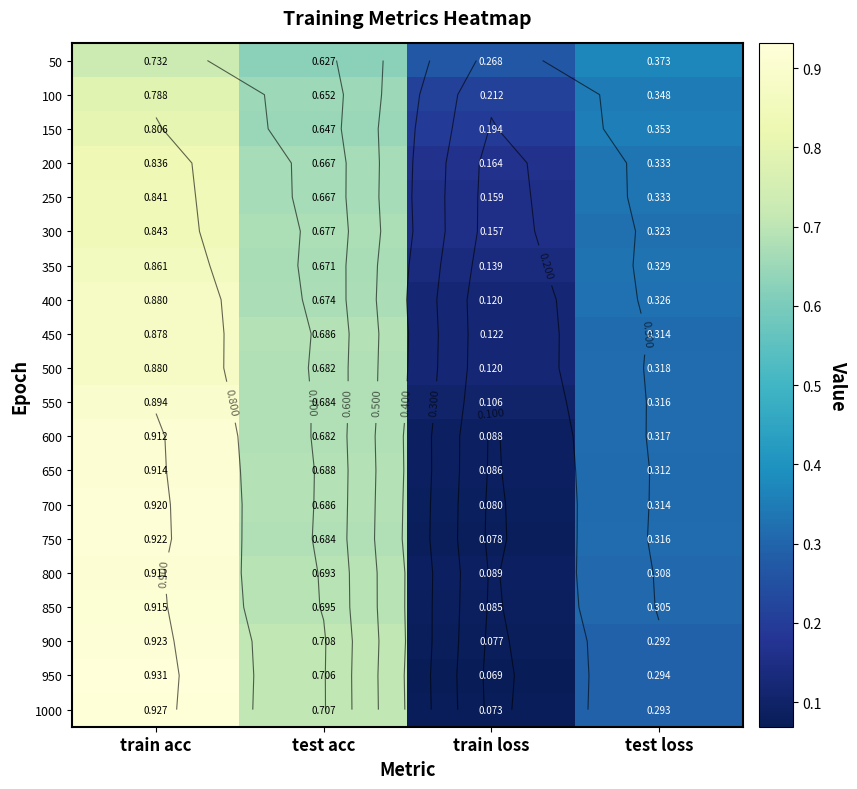

Where is 700 nearest to the value 0?

train loss